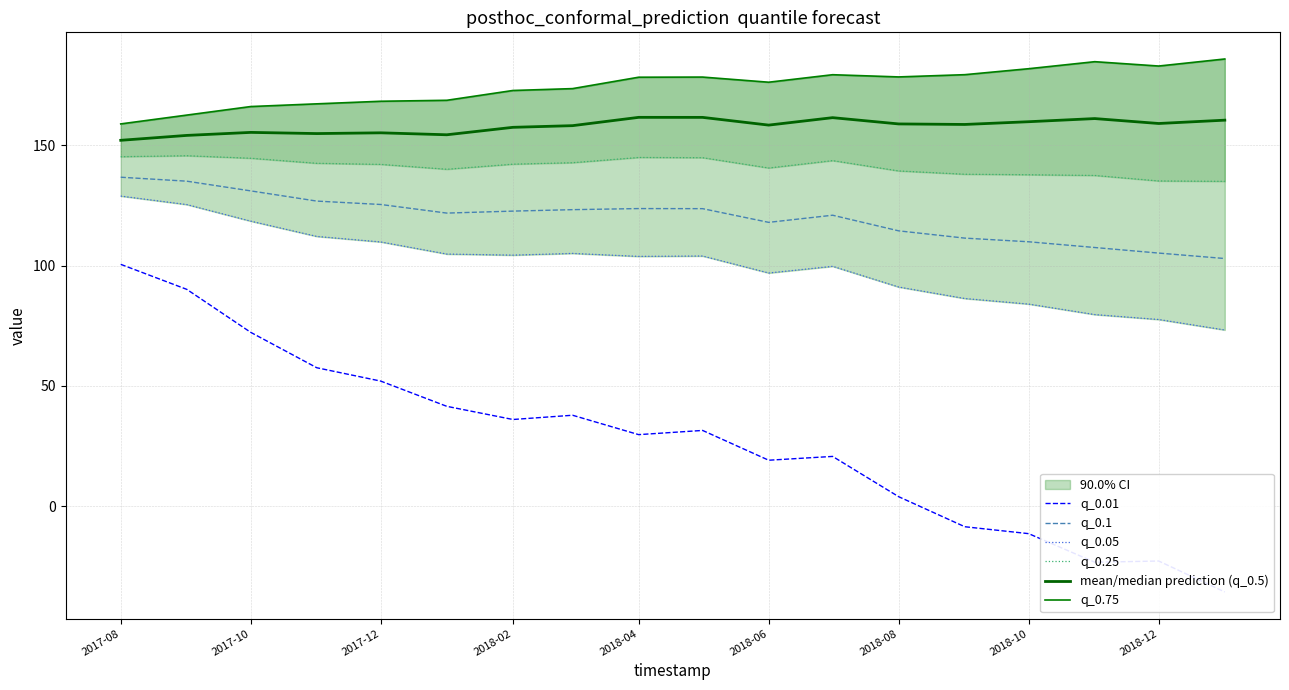

Is it true that q_0.1 equals 131.0 at 2017-10?

True